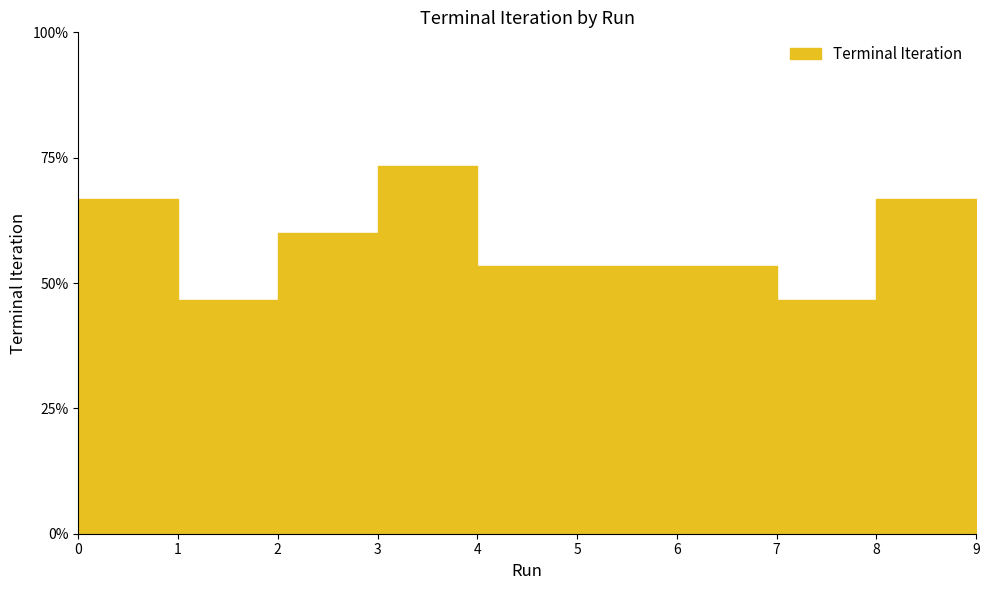

What is the maximum value shown in the chart?

11